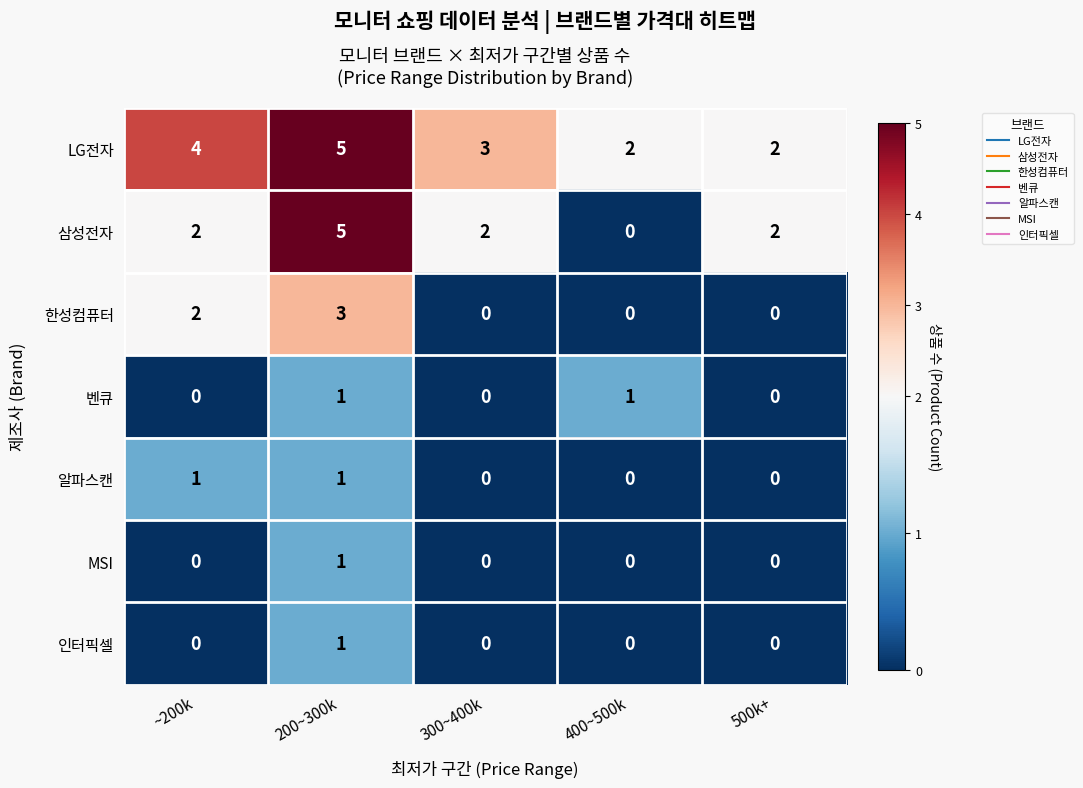

Which series has the largest total across all categories?

LG전자